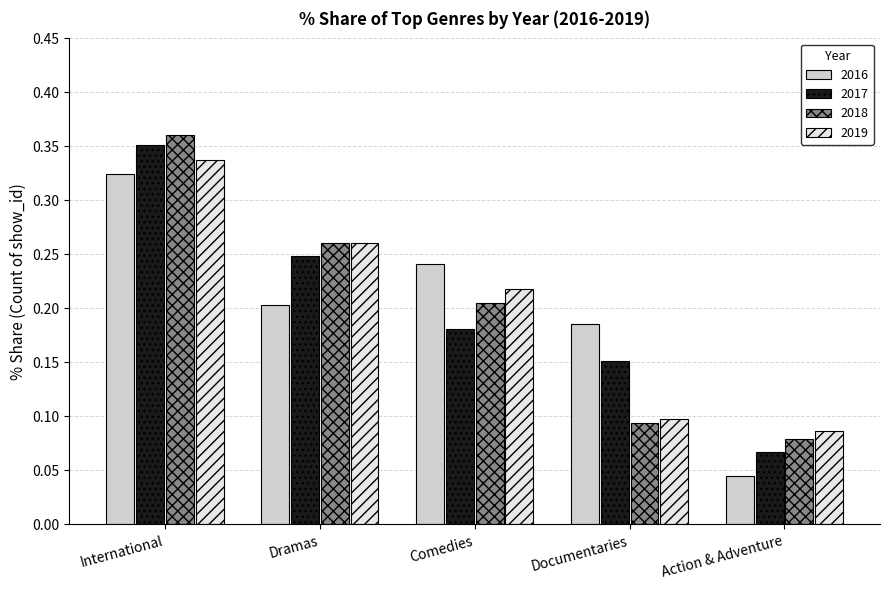

What are all the series names shown in the legend?

2016, 2017, 2018, 2019